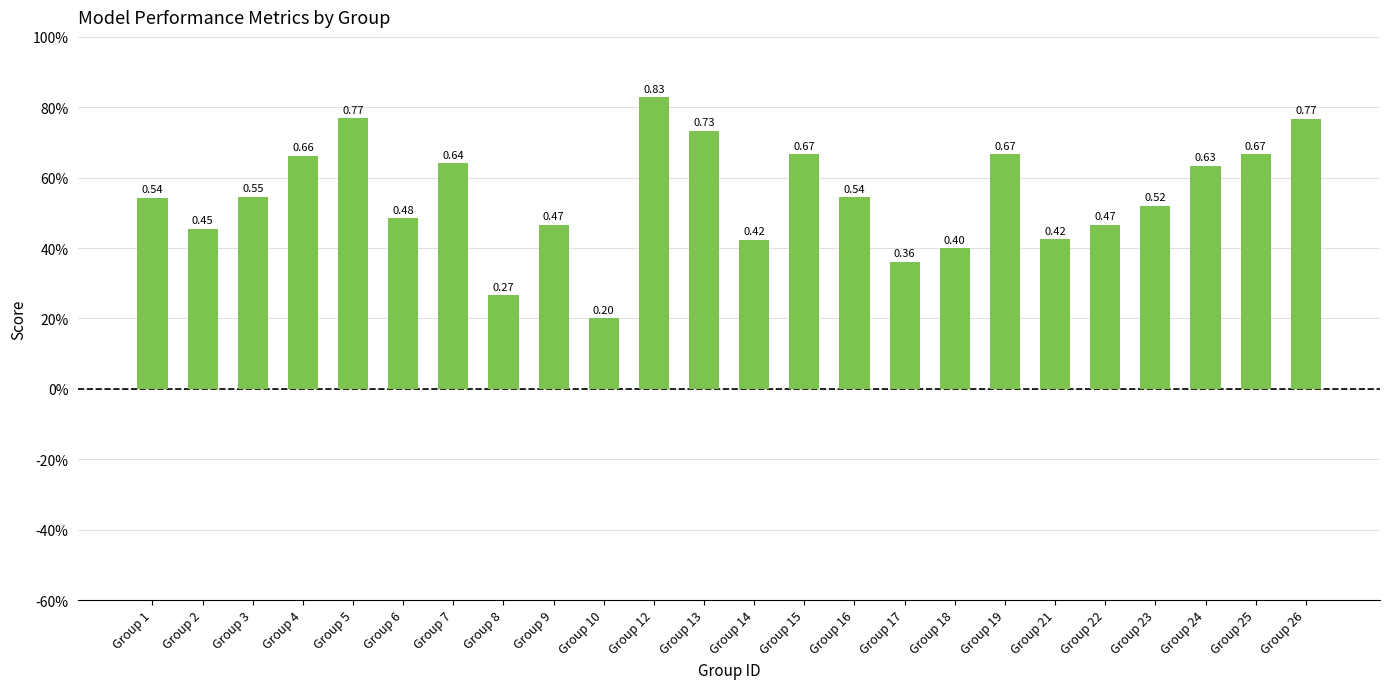

What is the maximum value shown in the chart?

0.8